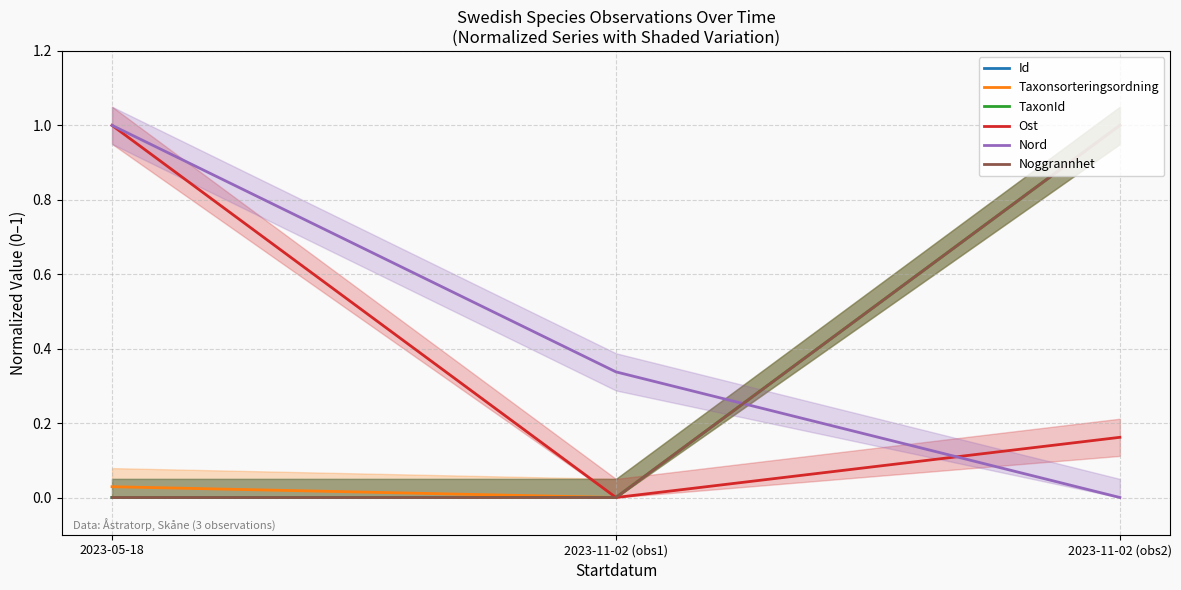

How many categories are shown in the chart?

3